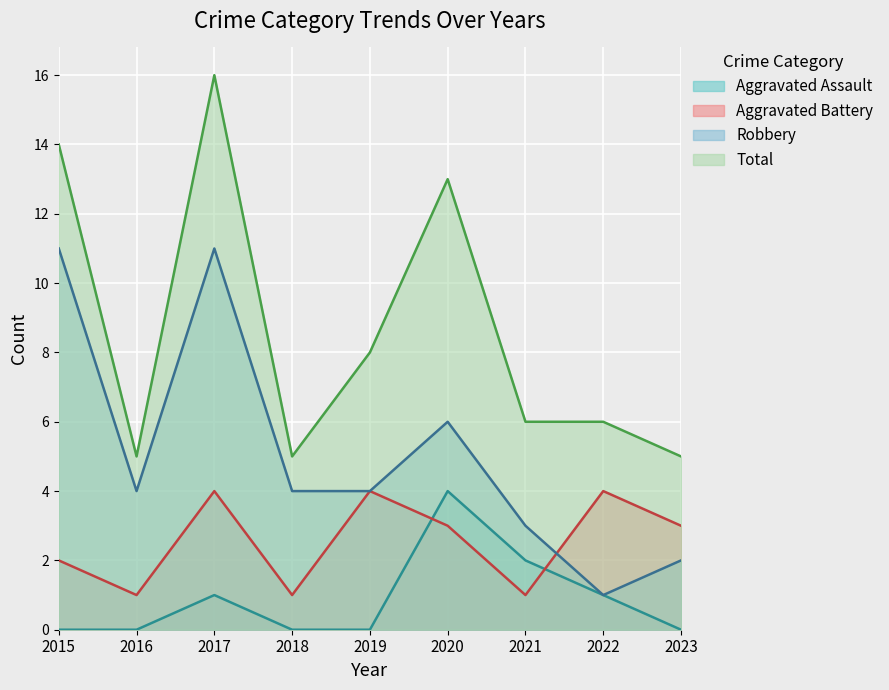

Between 2015 and 2021, which series saw the biggest shift?

Robbery